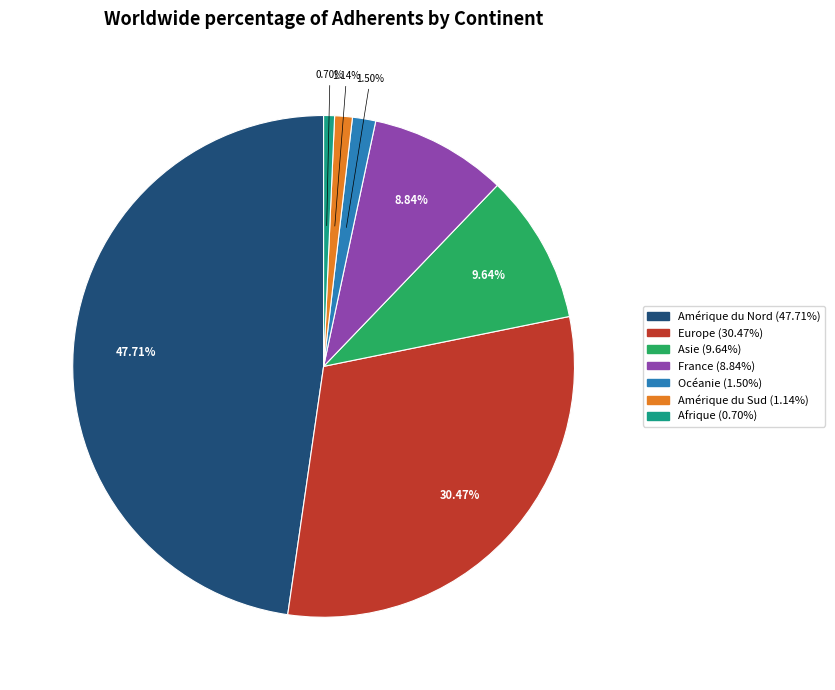

How many slices are in this pie chart?

7